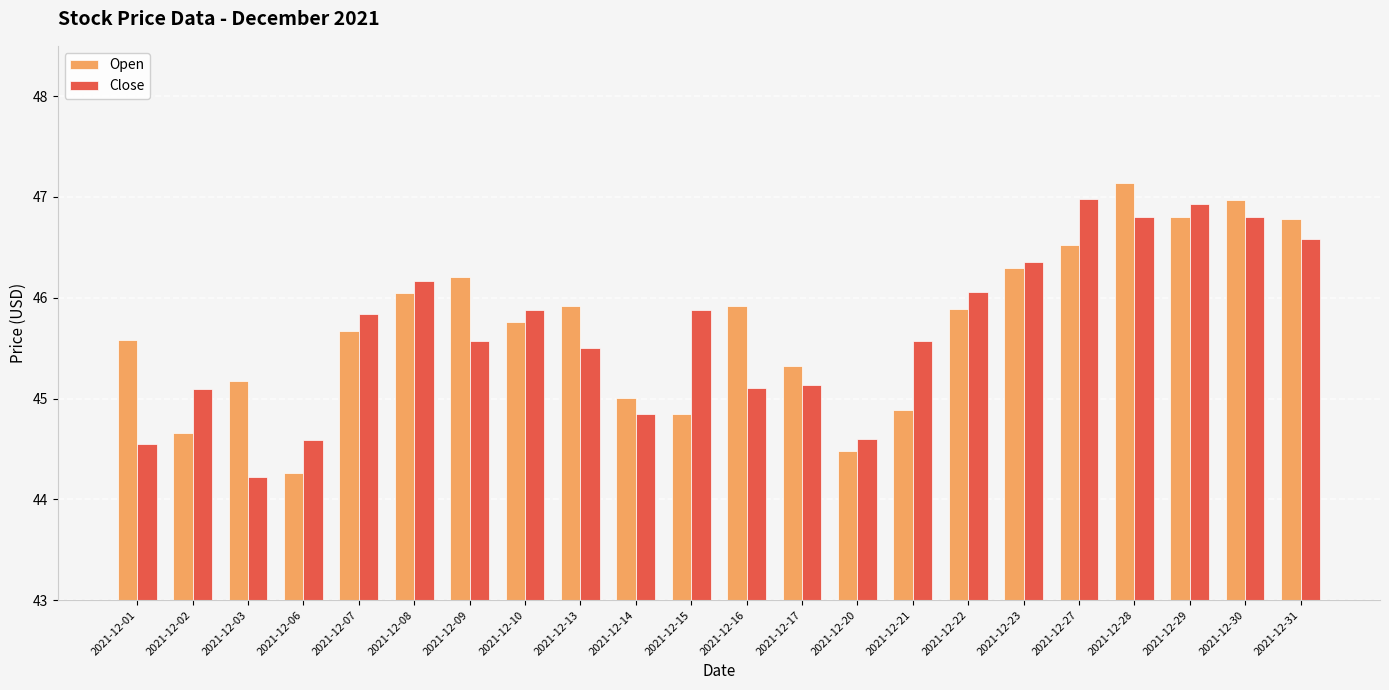

How many categories are shown in the chart?

22